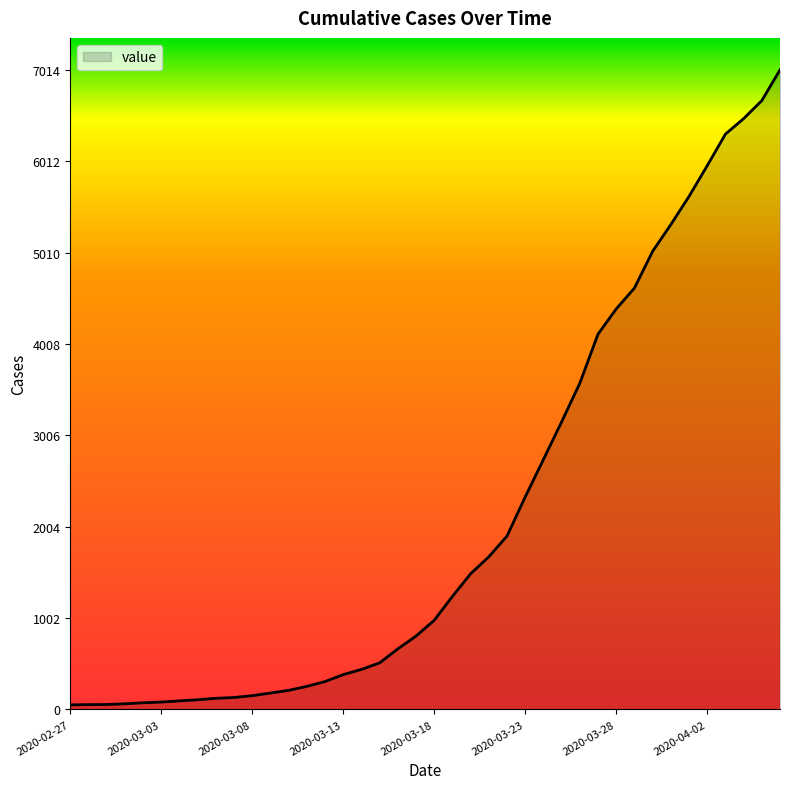

How many series are shown in this chart?

1